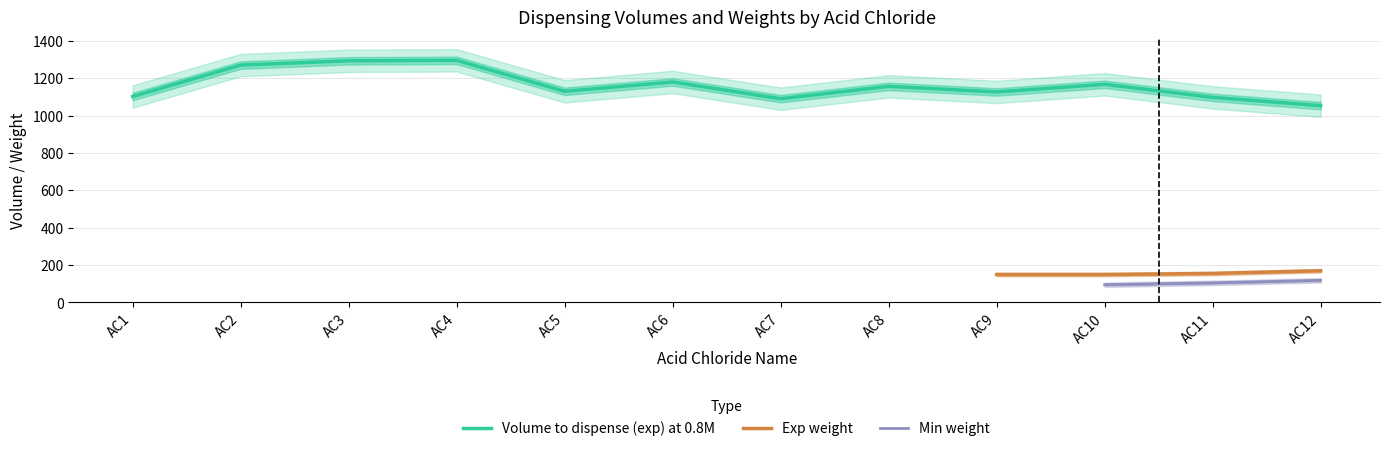

Where is the first local maximum for Volume to dispense (exp) at 0.8M?

AC3